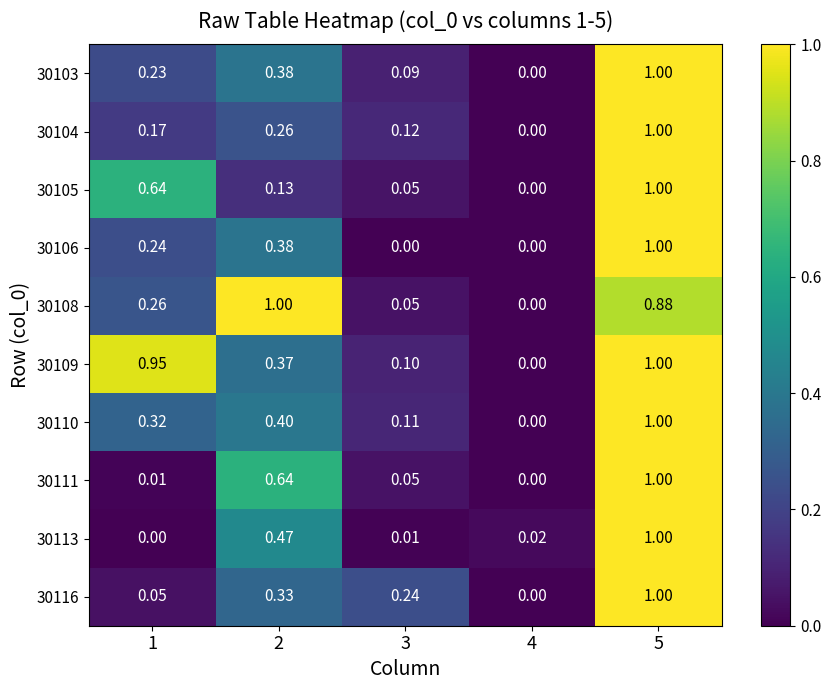

Is the value of 30106 at 1 greater than the value of 30108 at 4?

Yes